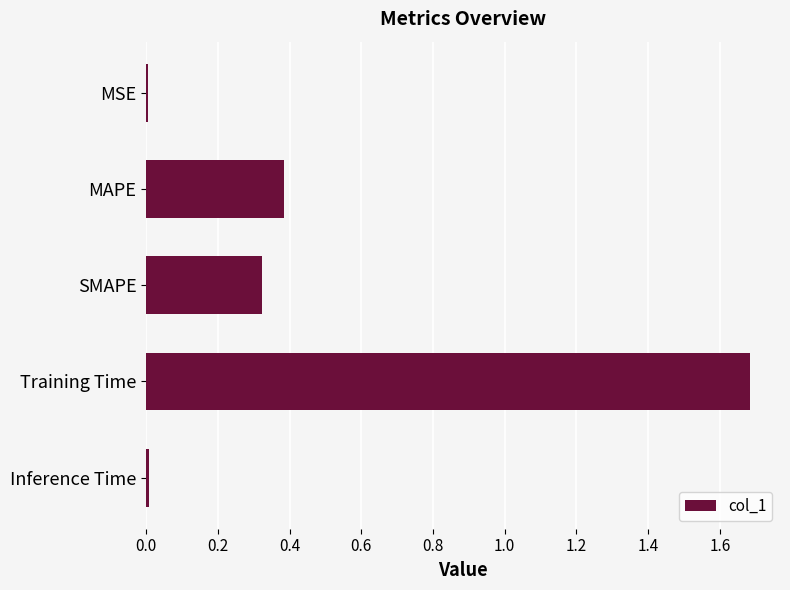

What is the sum of all values?

2.4